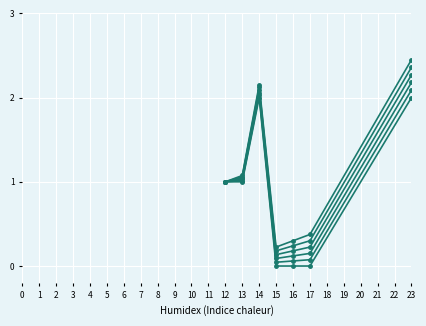

How many lines are shown in the chart?

6